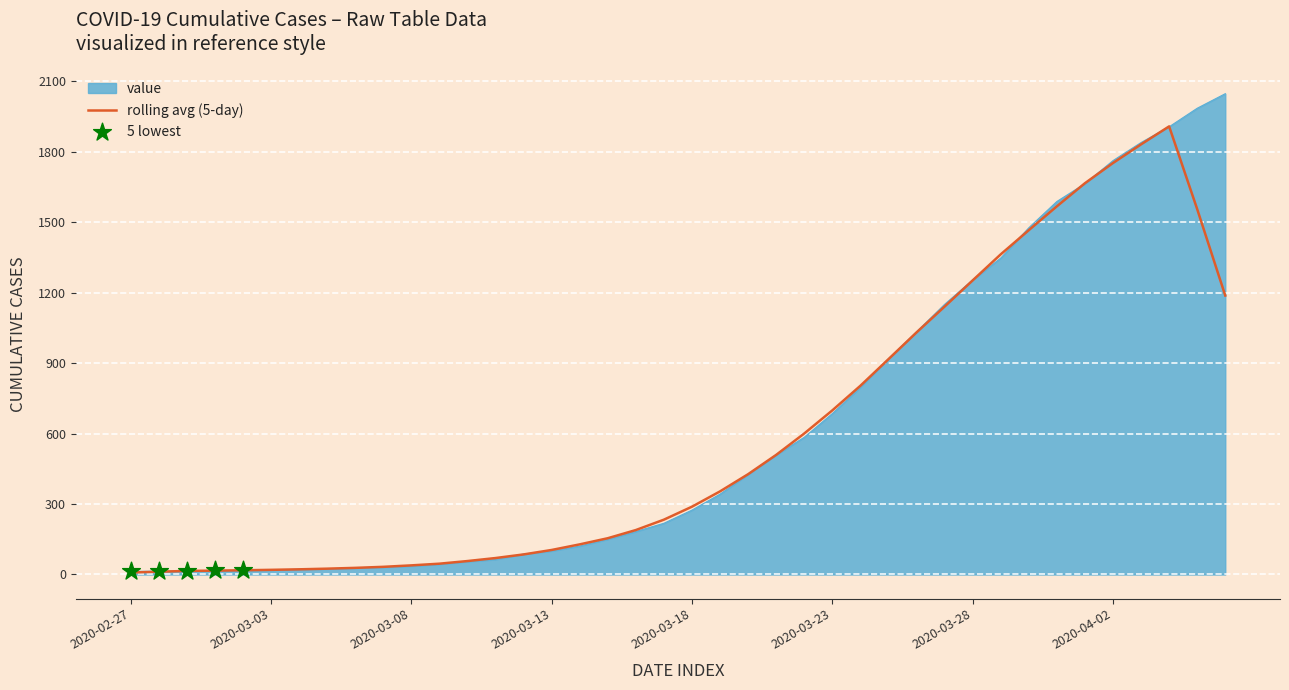

Which series has the widest spread of values?

value